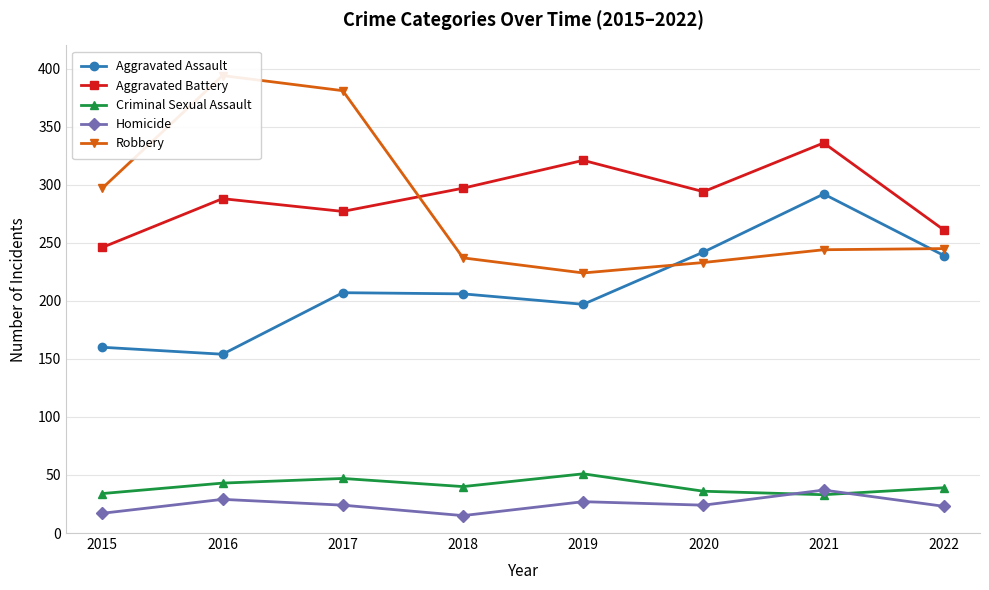

True or false: Aggravated Assault and Robbery intersect in this chart.

True